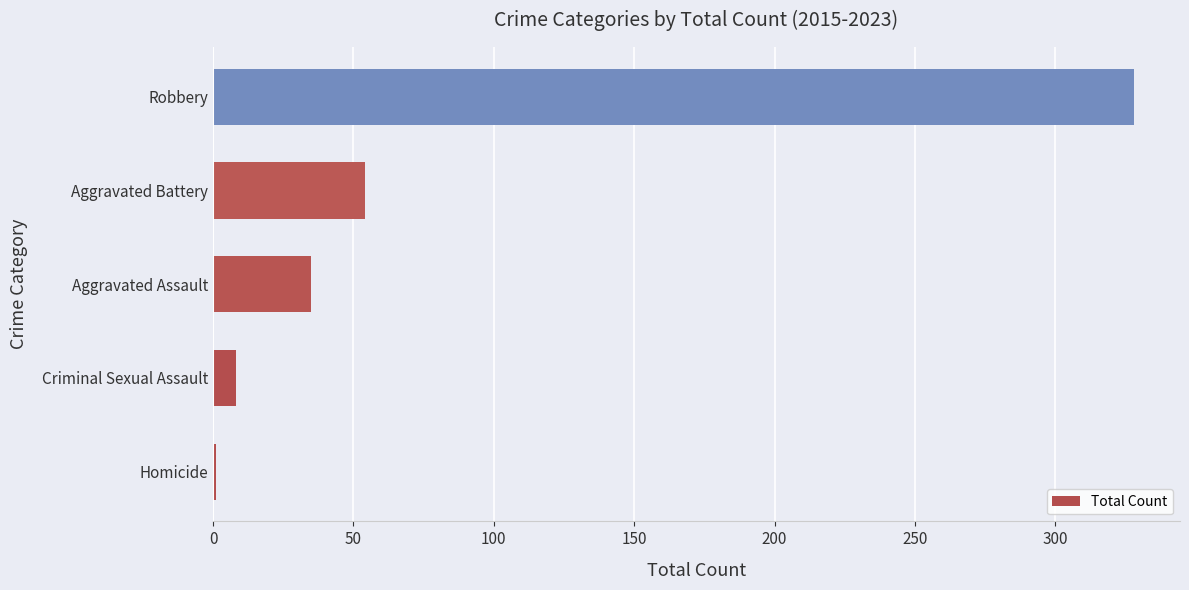

At which label is the value closest to 164?

Aggravated Battery